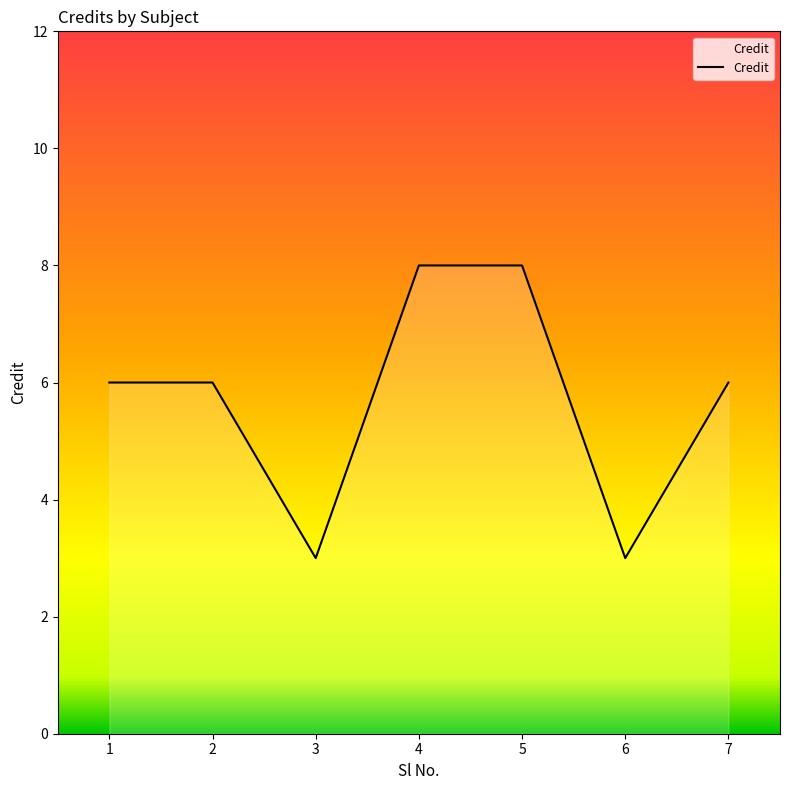

What is the maximum value shown in the chart?

8